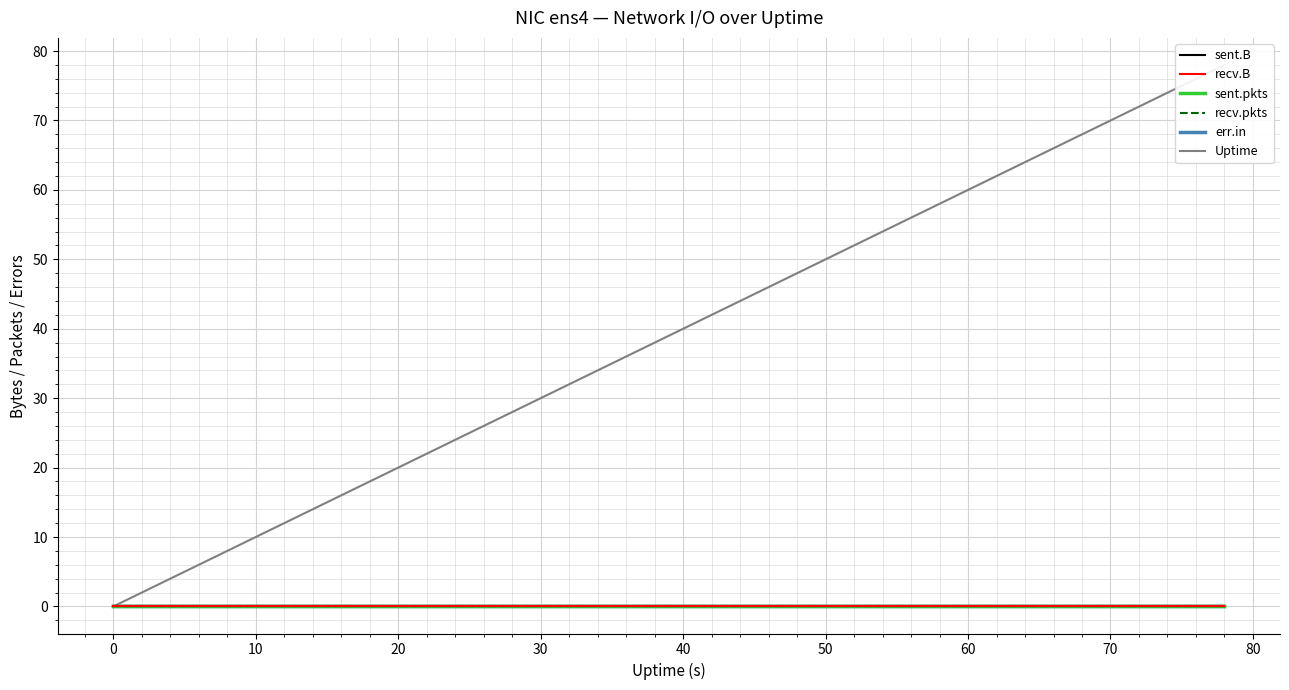

Is the value of err.in at 10 greater than the value of Uptime at 10?

No